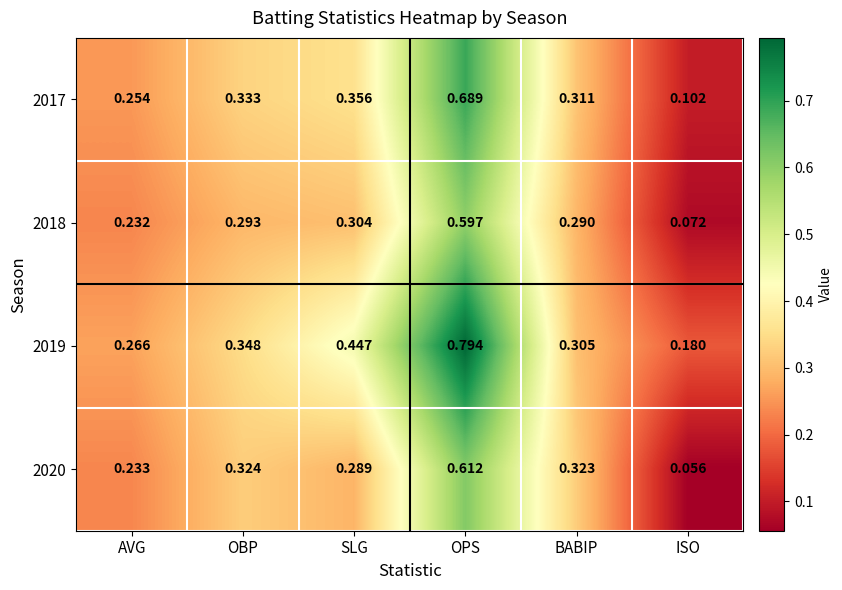

Which series has the largest total across all categories?

2019